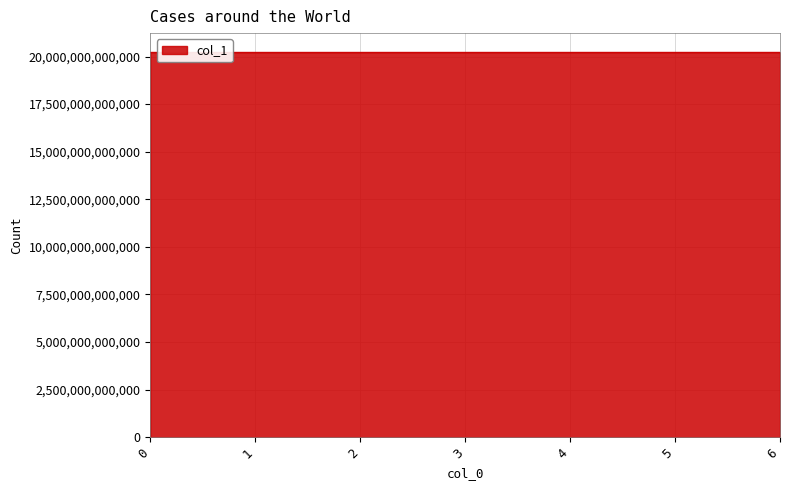

How many distinct data groups are displayed?

1